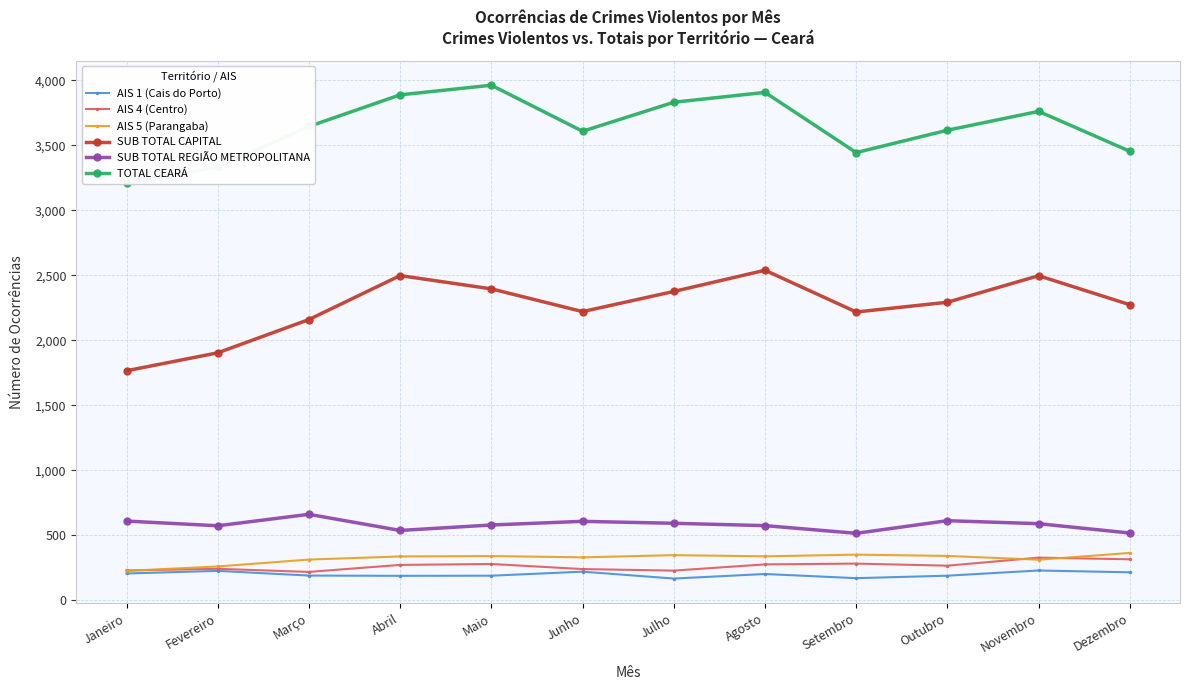

True or false: AIS 5 (Parangaba) and SUB TOTAL CAPITAL cross at least once.

False